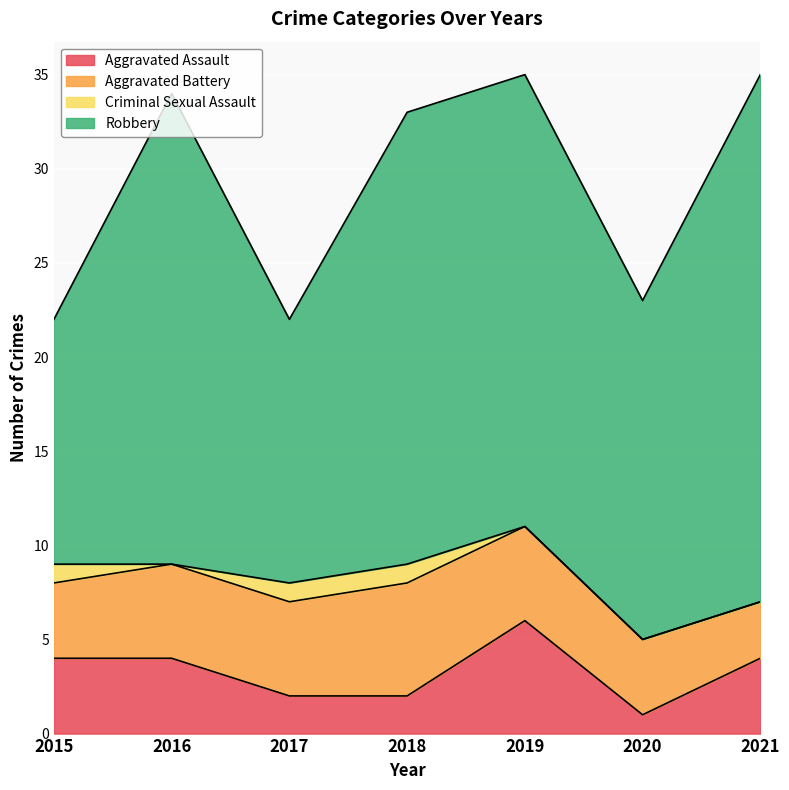

How many interior local valleys does the Aggravated Assault series have?

1